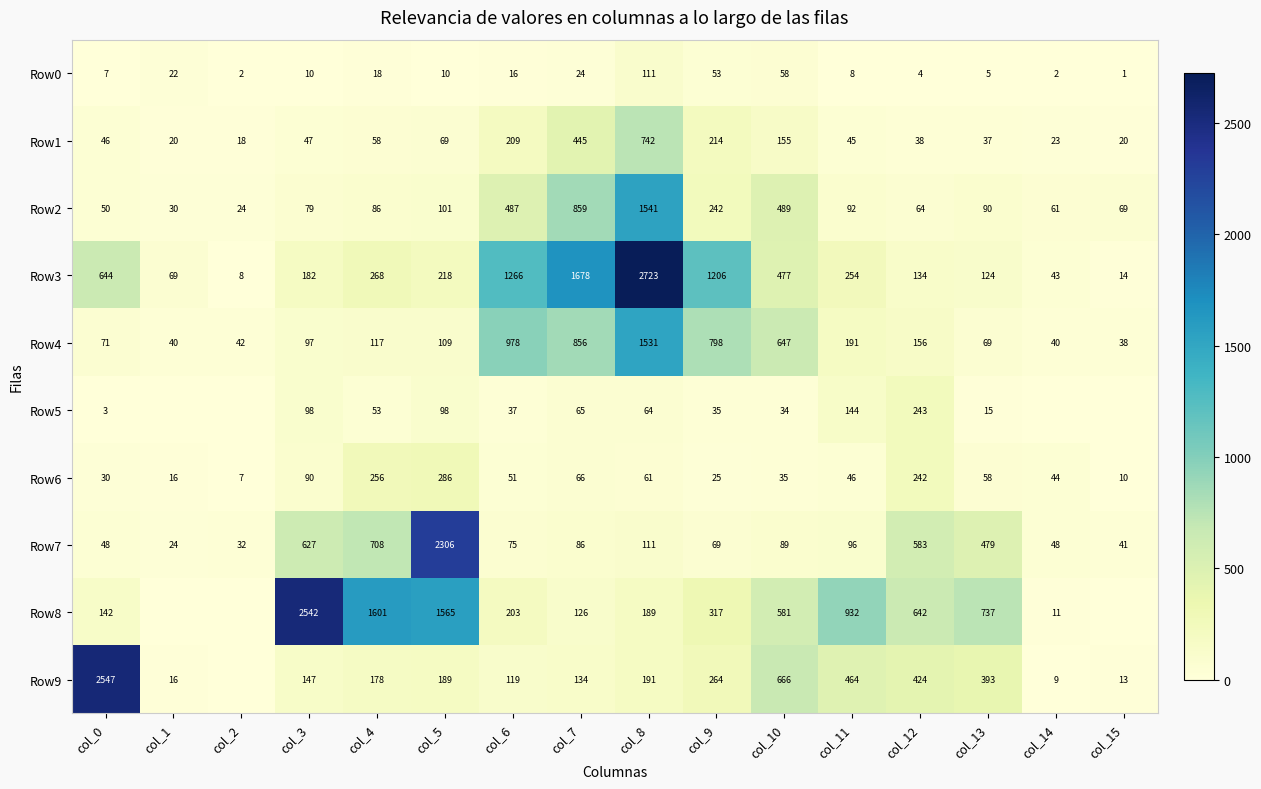

How many values in the Row3 series are below 254?

8